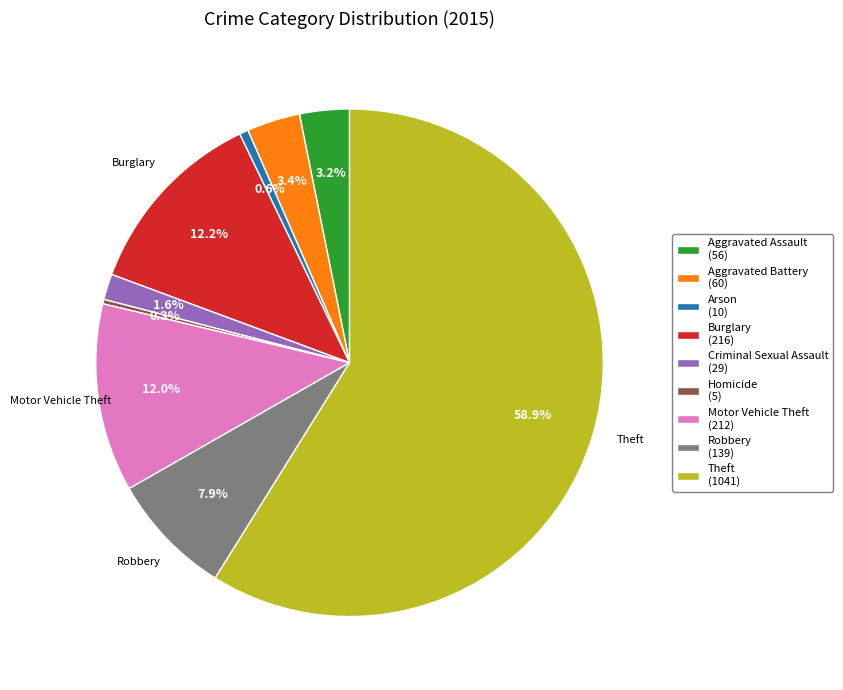

Which has a higher value, Aggravated Assault (56) or Robbery (139)?

Robbery (139)